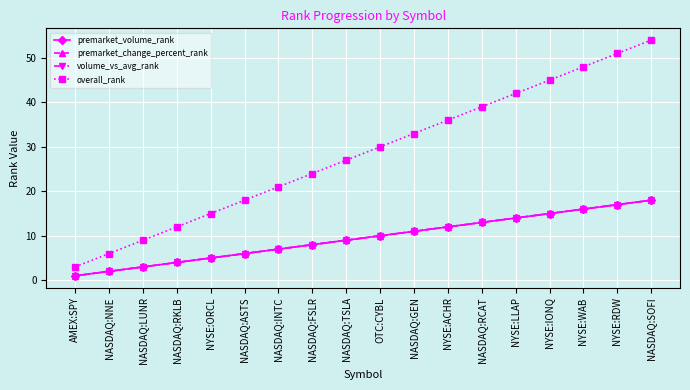

Does the chart have visible grid lines?

Yes